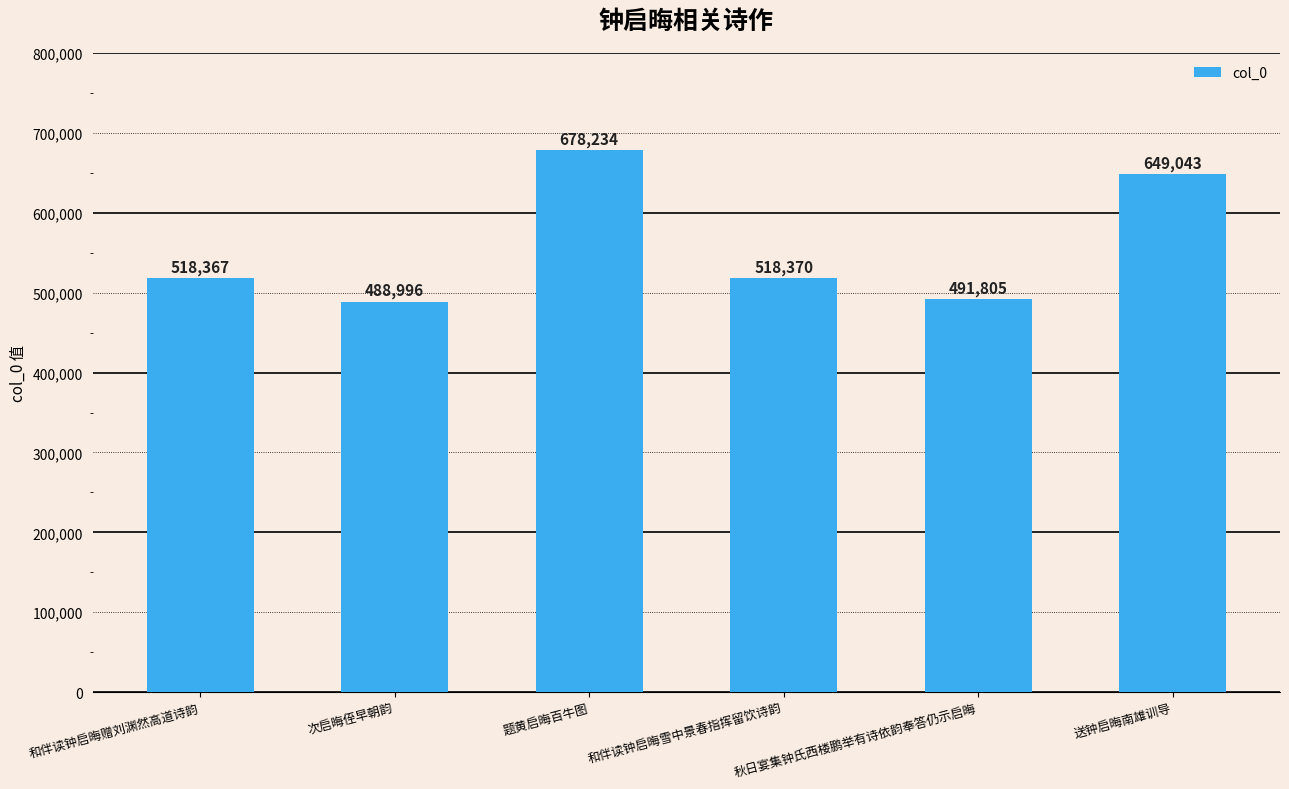

Reading left to right, transcribe all the data shown in this chart.

518367	488996	678234	518370	491805	649043